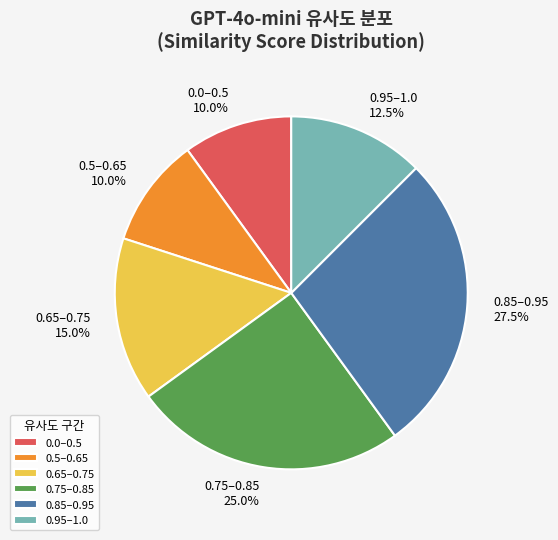

Which category has the biggest portion of the pie?

0.85–0.95